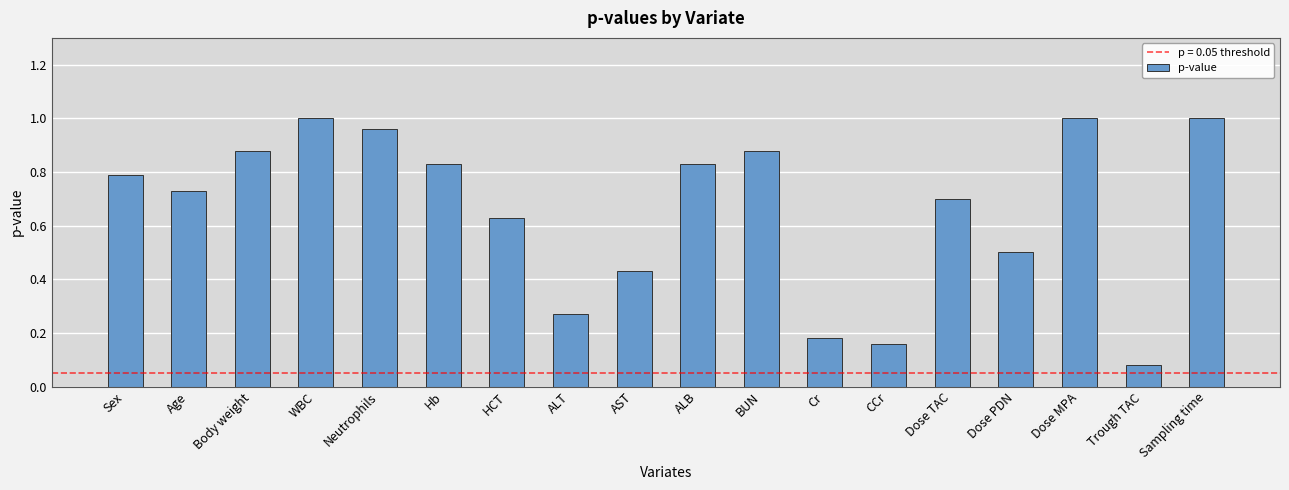

What is the sum of the values at HCT and Sex?

1.4